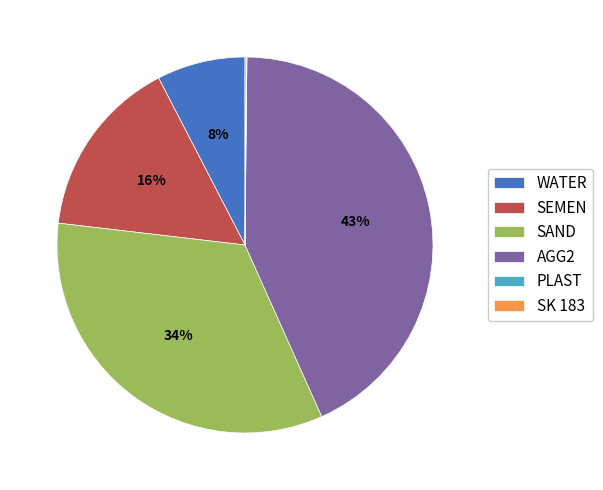

Which has a higher value, SAND or AGG2?

AGG2